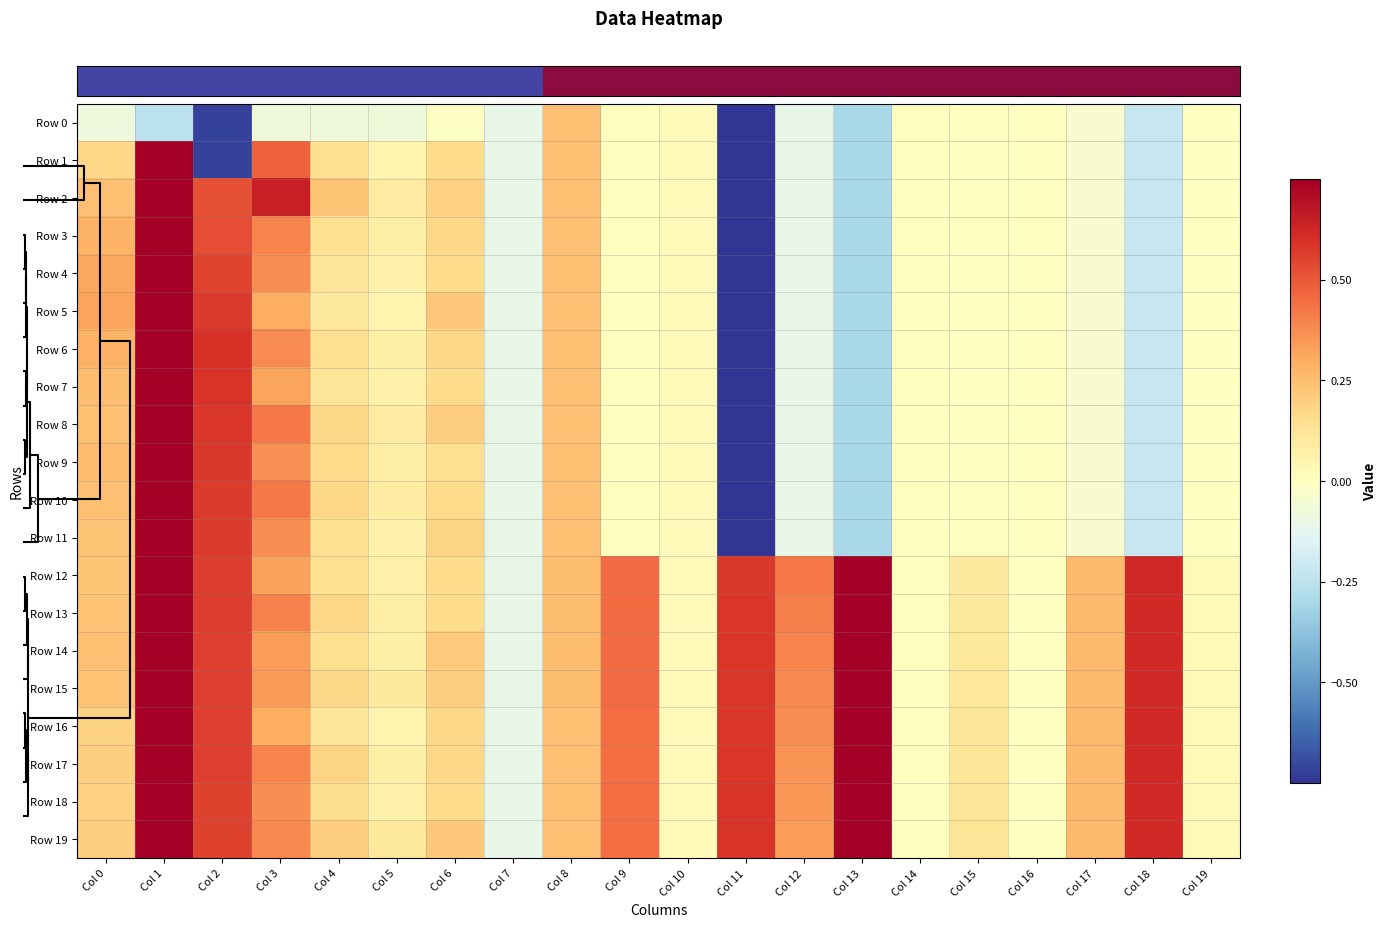

Reading left to right, extract all data points from this chart.

row_0: -0.1	-0.2	-0.7	-0.1	-0.1	-0.1	-0.0	-0.1	0.2	0.0	0.0	-0.8	-0.1	-0.3	-0.0	-0.0	-0.0	-0.0	-0.2	-0.0
row_1: 0.2	0.8	-0.7	0.5	0.1	0.1	0.2	-0.1	0.2	0.0	0.0	-0.8	-0.1	-0.3	-0.0	-0.0	-0.0	-0.0	-0.2	-0.0
row_2: 0.2	0.8	0.5	0.6	0.2	0.1	0.2	-0.1	0.2	0.0	0.0	-0.8	-0.1	-0.3	-0.0	-0.0	-0.0	-0.0	-0.2	-0.0
row_3: 0.3	0.8	0.5	0.4	0.1	0.1	0.2	-0.1	0.2	0.0	0.0	-0.8	-0.1	-0.3	-0.0	-0.0	-0.0	-0.0	-0.2	-0.0
row_4: 0.3	0.8	0.5	0.4	0.1	0.1	0.2	-0.1	0.2	0.0	0.0	-0.8	-0.1	-0.3	-0.0	-0.0	-0.0	-0.0	-0.2	-0.0
row_5: 0.3	0.8	0.6	0.3	0.1	0.1	0.2	-0.1	0.2	0.0	0.0	-0.8	-0.1	-0.3	-0.0	-0.0	-0.0	-0.0	-0.2	-0.0
row_6: 0.3	0.8	0.6	0.4	0.1	0.1	0.2	-0.1	0.2	0.0	0.0	-0.8	-0.1	-0.3	-0.0	-0.0	-0.0	-0.0	-0.2	-0.0
row_7: 0.2	0.8	0.6	0.3	0.1	0.1	0.2	-0.1	0.2	0.0	0.0	-0.8	-0.1	-0.3	-0.0	-0.0	-0.0	-0.0	-0.2	-0.0
row_8: 0.2	0.8	0.6	0.4	0.2	0.1	0.2	-0.1	0.2	0.0	0.0	-0.8	-0.1	-0.3	-0.0	-0.0	-0.0	-0.0	-0.2	-0.0
row_9: 0.3	0.8	0.6	0.4	0.2	0.1	0.2	-0.1	0.2	0.0	0.0	-0.8	-0.1	-0.3	-0.0	-0.0	-0.0	-0.0	-0.2	-0.0
row_10: 0.2	0.8	0.6	0.4	0.2	0.1	0.2	-0.1	0.2	0.0	0.0	-0.8	-0.1	-0.3	-0.0	-0.0	-0.0	-0.0	-0.2	-0.0
row_11: 0.2	0.8	0.6	0.4	0.1	0.1	0.2	-0.1	0.2	0.0	0.0	-0.8	-0.1	-0.3	-0.0	-0.0	-0.0	-0.0	-0.2	-0.0
row_12: 0.2	0.8	0.6	0.3	0.1	0.1	0.2	-0.1	0.2	0.5	0.0	0.6	0.4	0.8	-0.0	0.1	-0.0	0.3	0.6	0.0
row_13: 0.2	0.8	0.6	0.4	0.2	0.1	0.2	-0.1	0.2	0.5	0.0	0.6	0.4	0.8	-0.0	0.1	-0.0	0.3	0.6	0.0
row_14: 0.2	0.8	0.6	0.3	0.1	0.1	0.2	-0.1	0.2	0.5	0.0	0.6	0.4	0.8	-0.0	0.1	-0.0	0.3	0.6	0.0
row_15: 0.2	0.8	0.6	0.3	0.2	0.1	0.2	-0.1	0.2	0.5	0.0	0.6	0.4	0.8	-0.0	0.1	-0.0	0.3	0.6	0.0
row_16: 0.2	0.8	0.6	0.3	0.1	0.1	0.2	-0.1	0.2	0.5	0.0	0.6	0.4	0.8	-0.0	0.1	-0.0	0.3	0.6	0.0
row_17: 0.2	0.8	0.6	0.4	0.2	0.1	0.2	-0.1	0.2	0.5	0.0	0.6	0.4	0.8	-0.0	0.1	-0.0	0.3	0.6	0.0
row_18: 0.2	0.8	0.6	0.4	0.2	0.1	0.2	-0.1	0.2	0.4	0.0	0.6	0.3	0.8	-0.0	0.1	-0.0	0.3	0.6	0.0
row_19: 0.2	0.8	0.6	0.4	0.2	0.1	0.2	-0.1	0.2	0.4	0.0	0.6	0.3	0.8	-0.0	0.1	-0.0	0.3	0.6	0.0